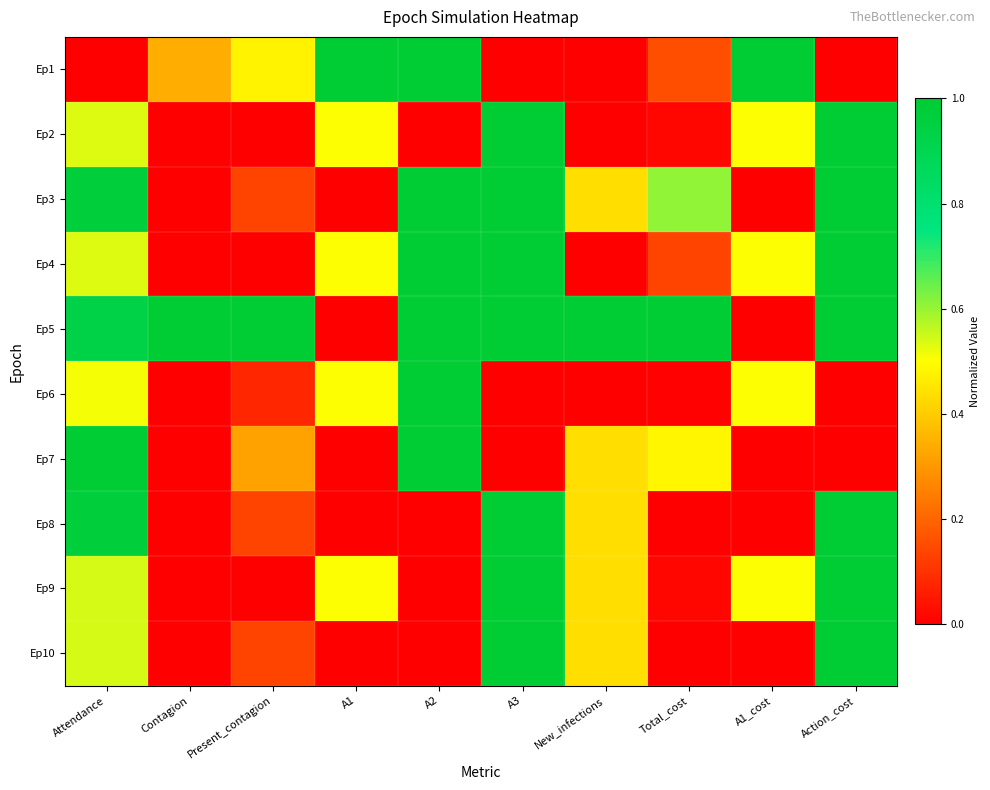

List the series in order of their peak value, lowest first.

Ep1, Ep2, Ep3, Ep4, Ep5, Ep6, Ep7, Ep8, Ep9, Ep10